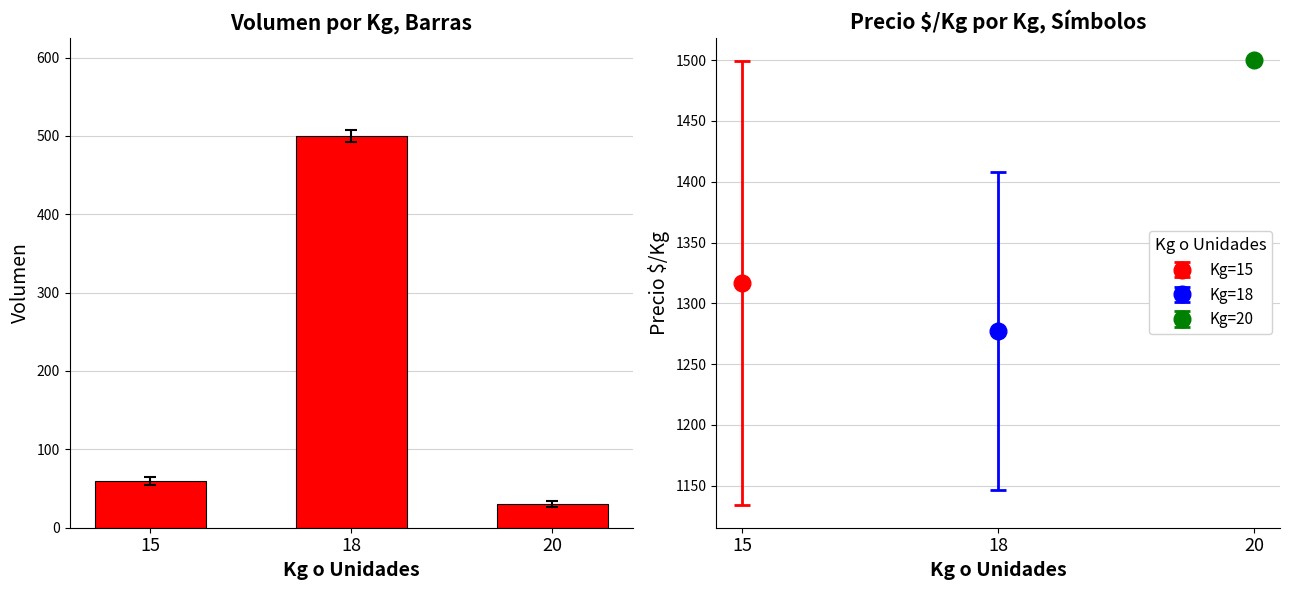

How many series are shown in this chart?

1